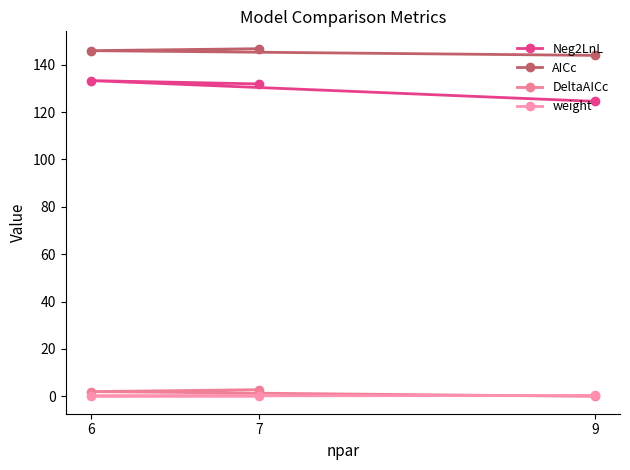

How many data points in DeltaAICc are less than 1?

1